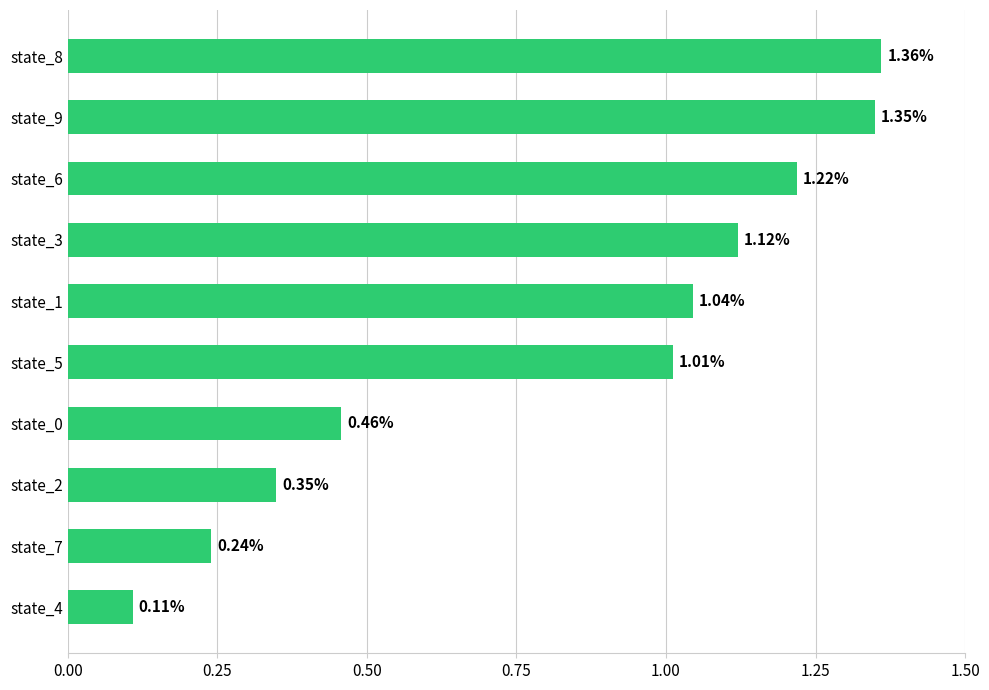

What is the average value?

0.8